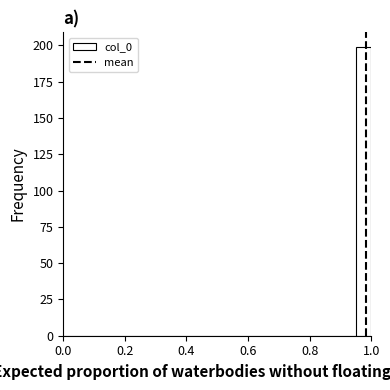

Read against the x-axis, roughly where is the centre of the tallest bar?

0.98